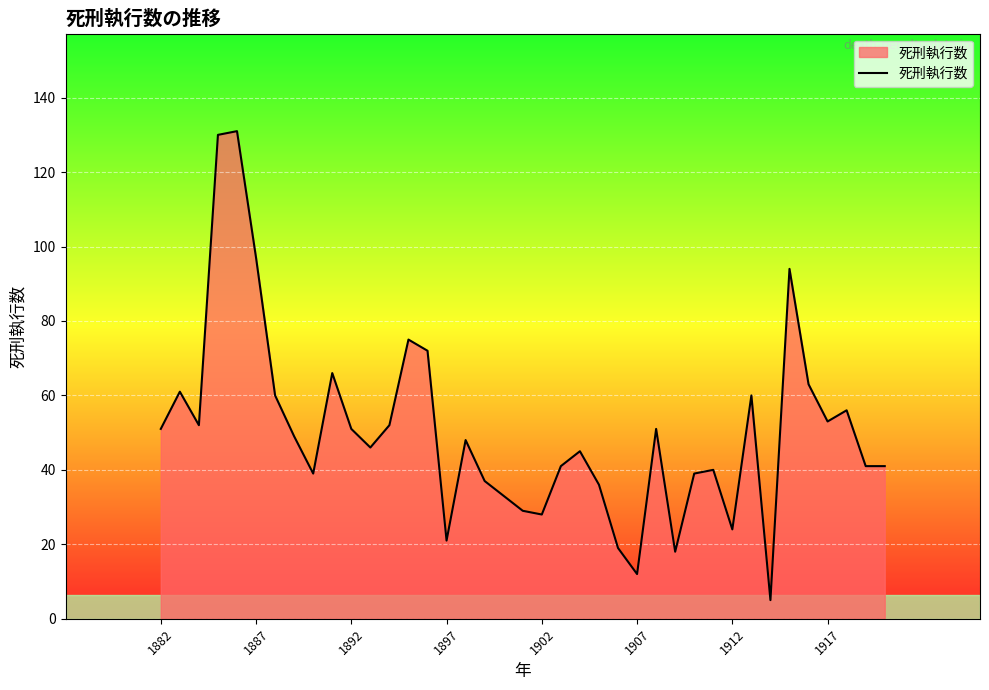

What is the greatest value displayed?

131